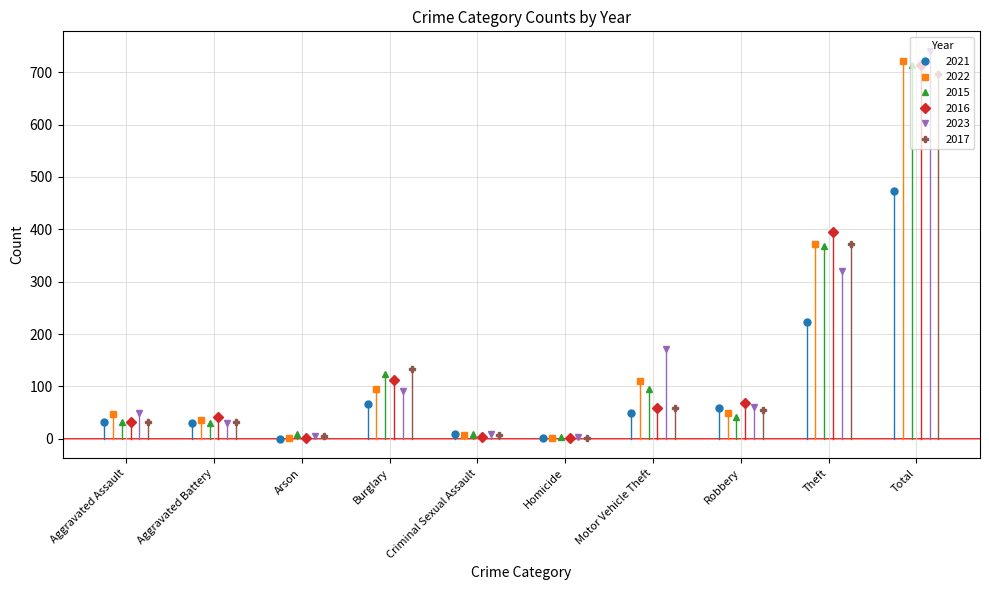

What is the average value of the 2016 series?

143